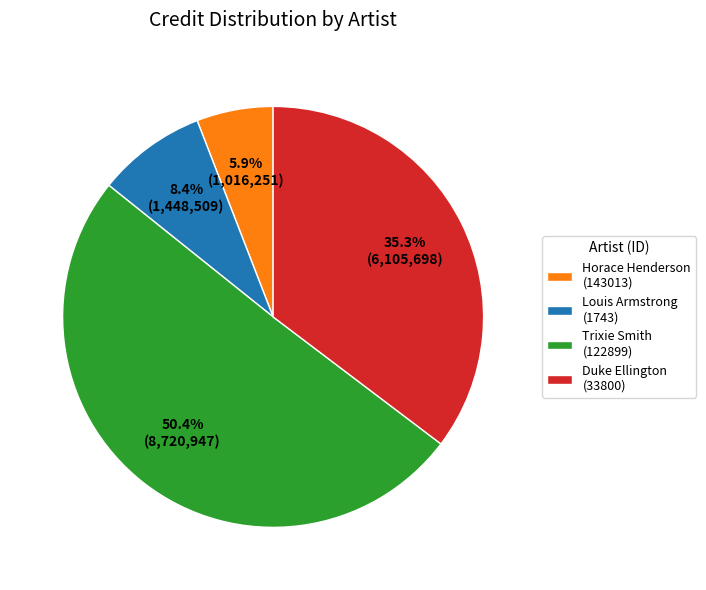

Is there a majority slice in this chart?

Yes